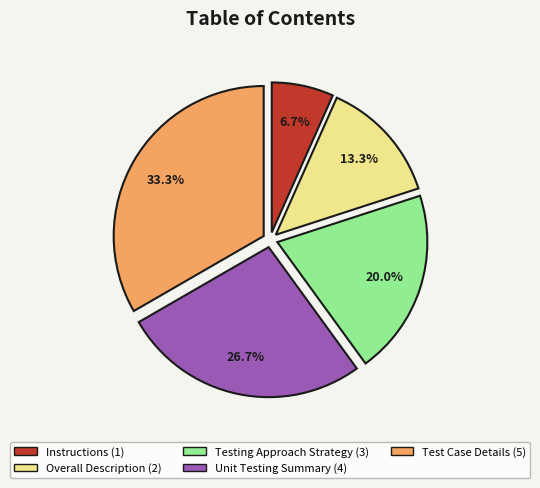

To the nearest percent, what is the difference between the Unit Testing Summary and Test Case Details slice percentages?

7%